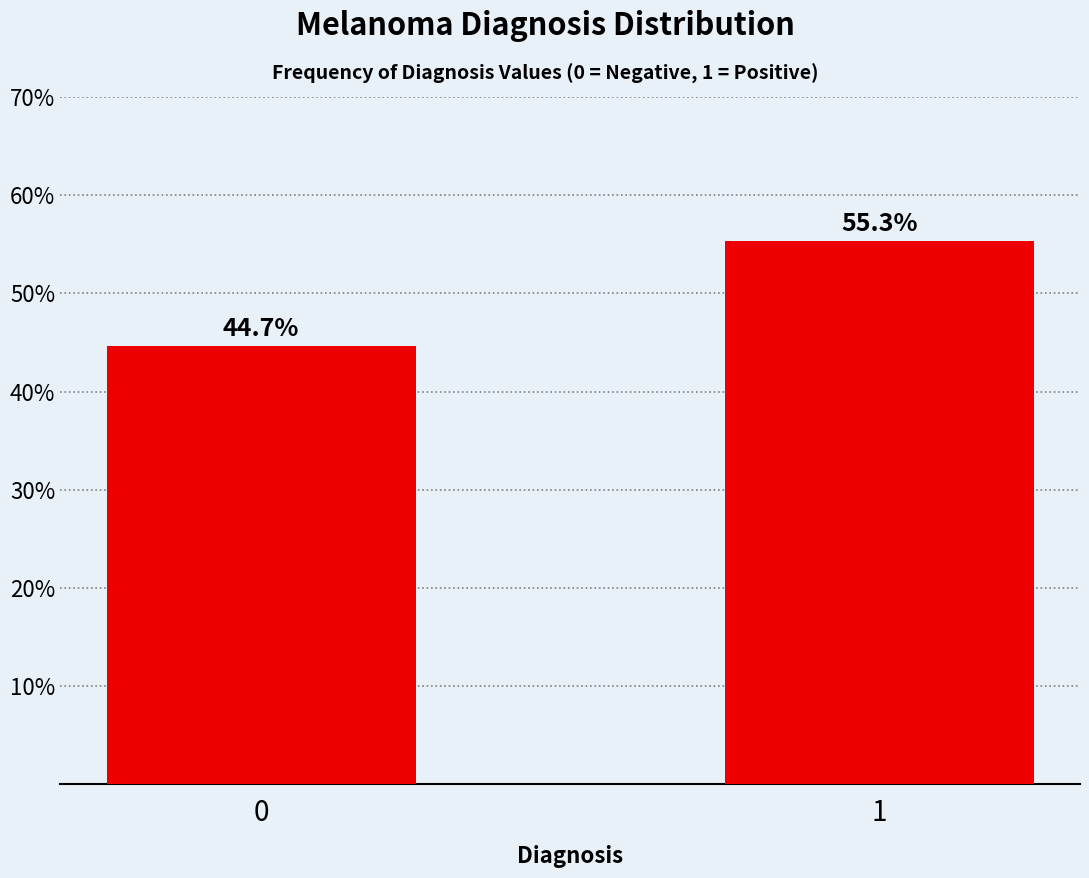

Reading right to left, list all the values displayed in this chart.

55.3	44.7